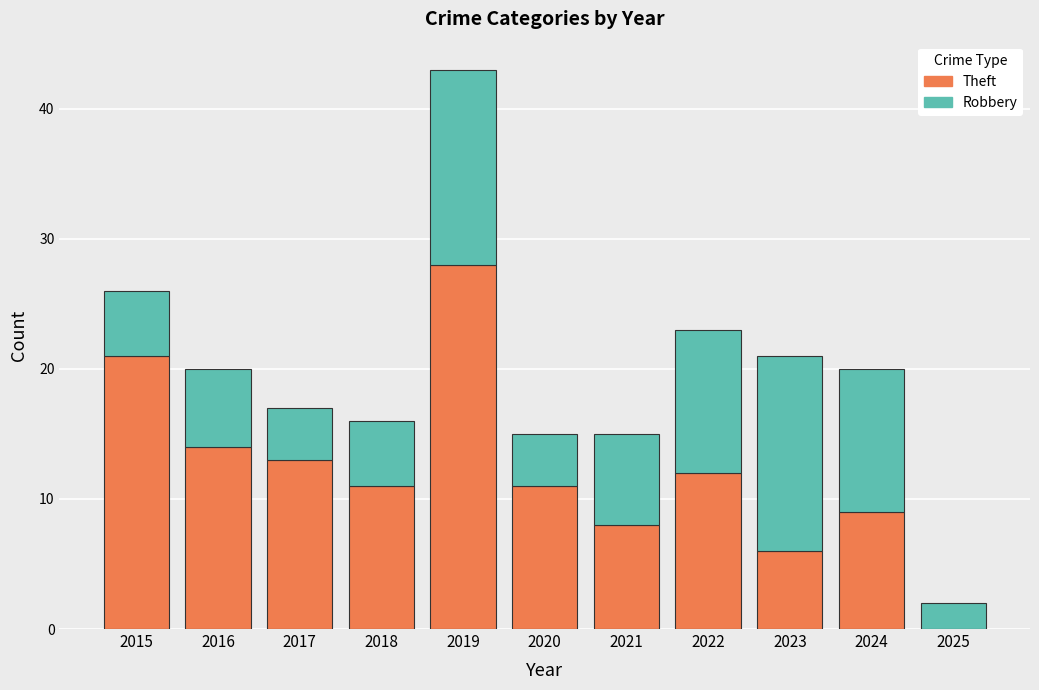

How many distinct data groups are displayed?

2